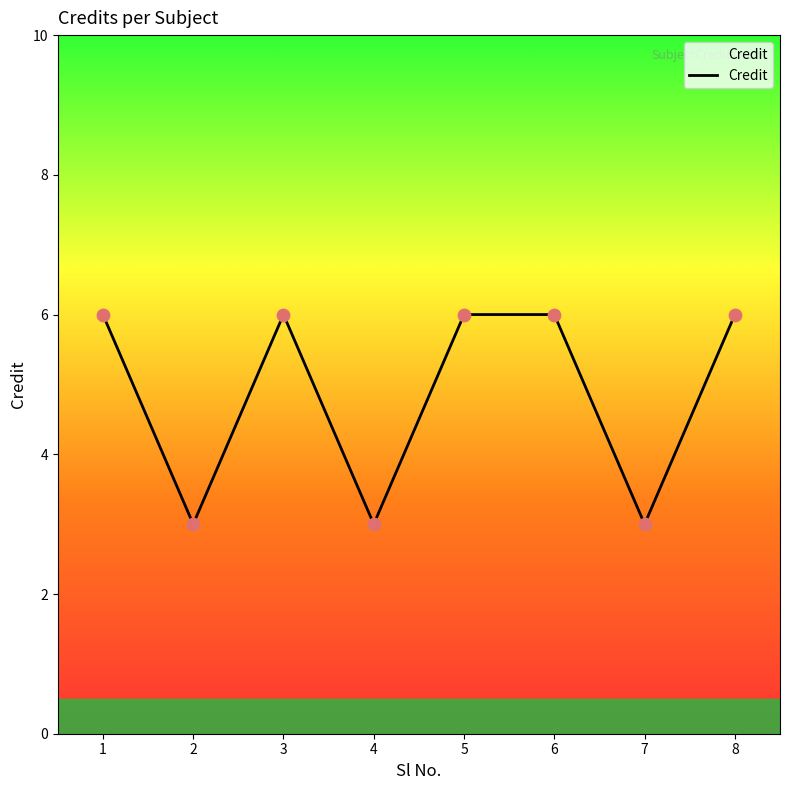

Approximately how many times larger is the value at 8 compared to 6?

1.0